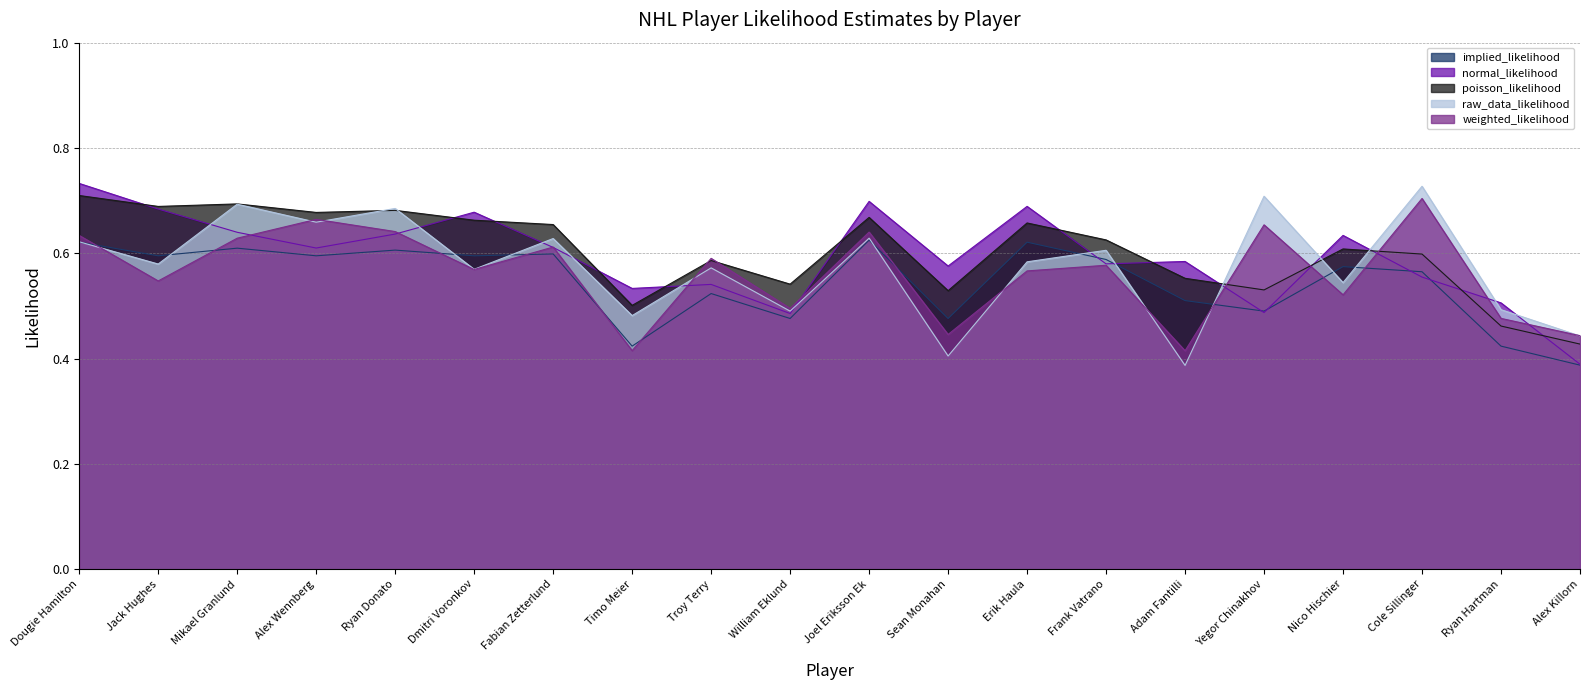

The raw_data_likelihood series shows 0.3 at Dmitri Voronkov. True or false?

False